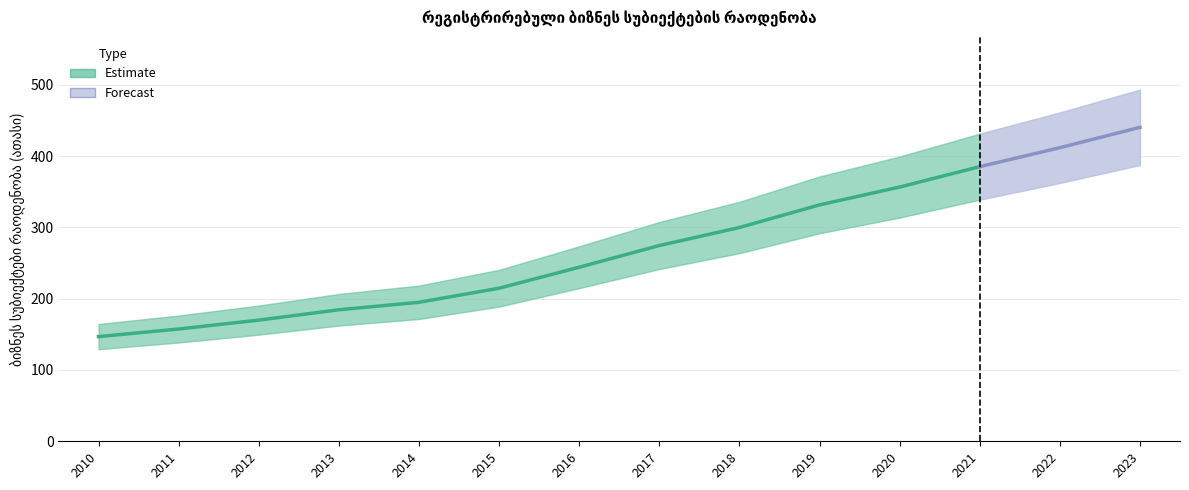

How many values are below 274?

7